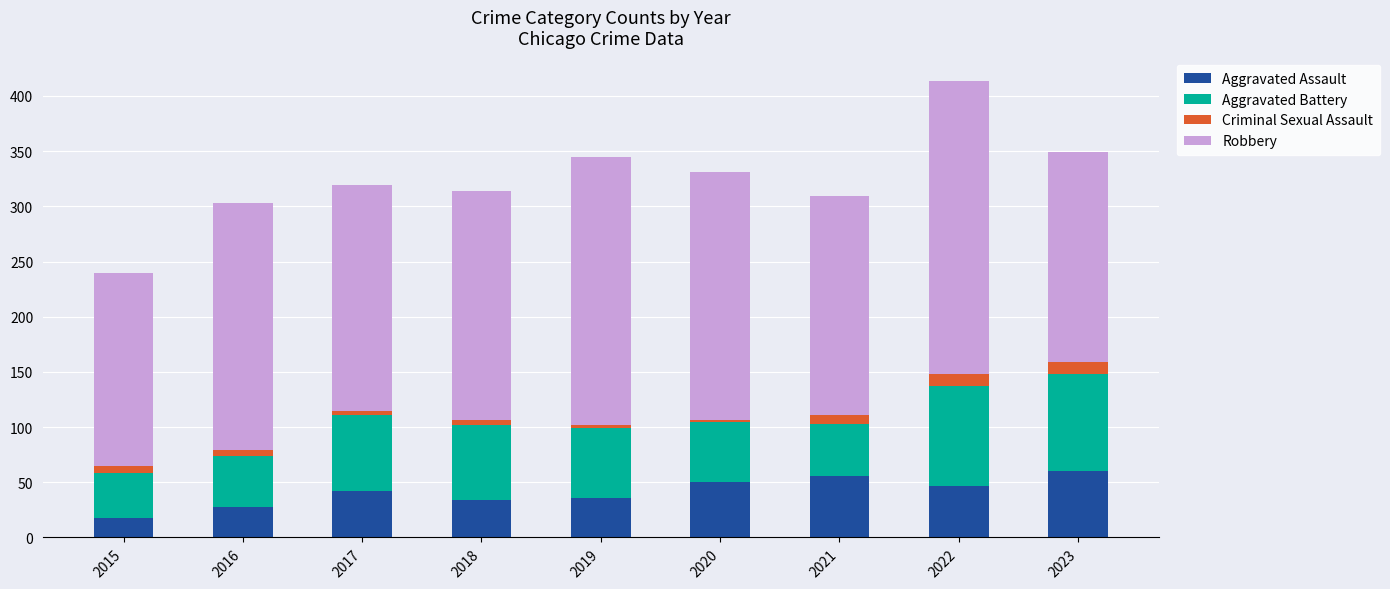

At which category is the sum across all series the highest?

2022